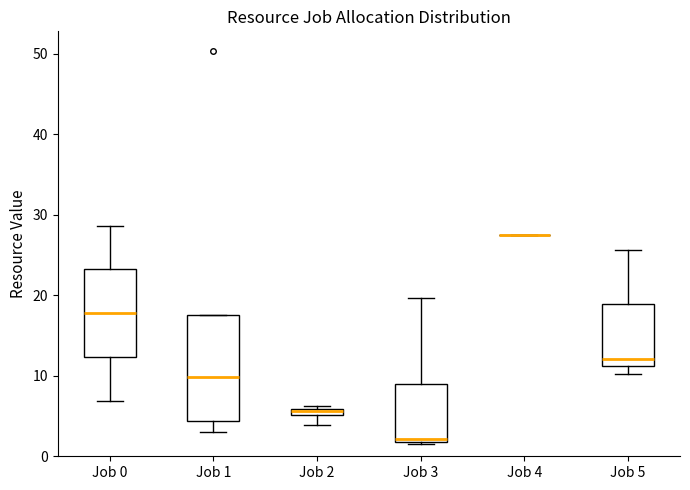

Which box is the tallest, from its lower edge to its upper edge?

Job 1